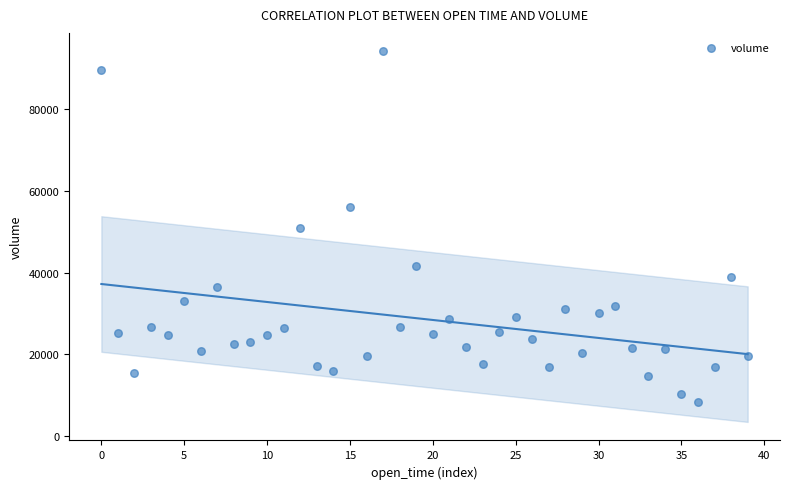

What is the range of Y values (max minus min)?

85974.9